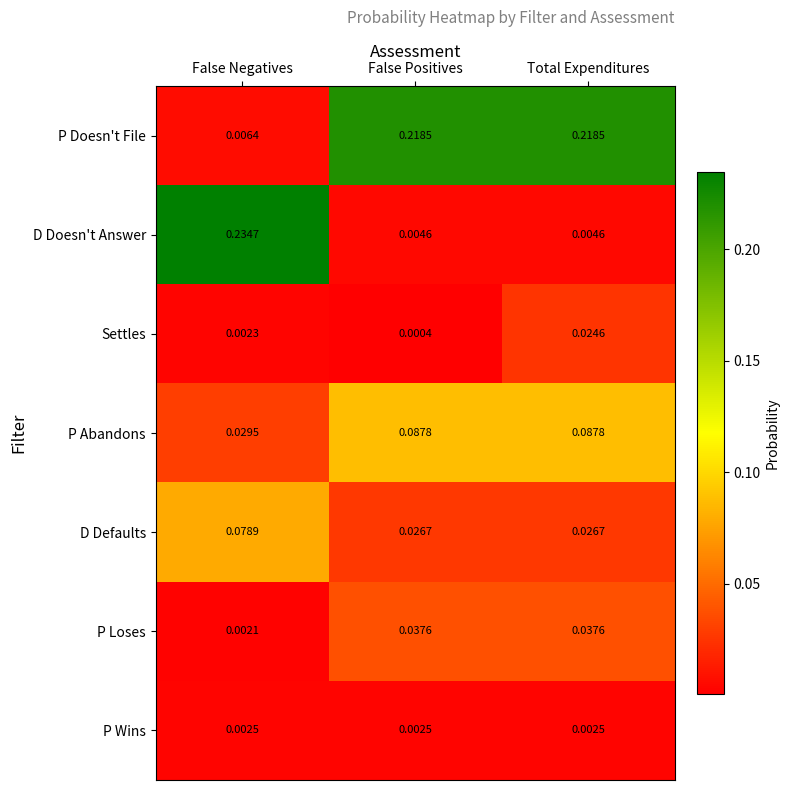

At how many categories does at least one series exceed 0?

3